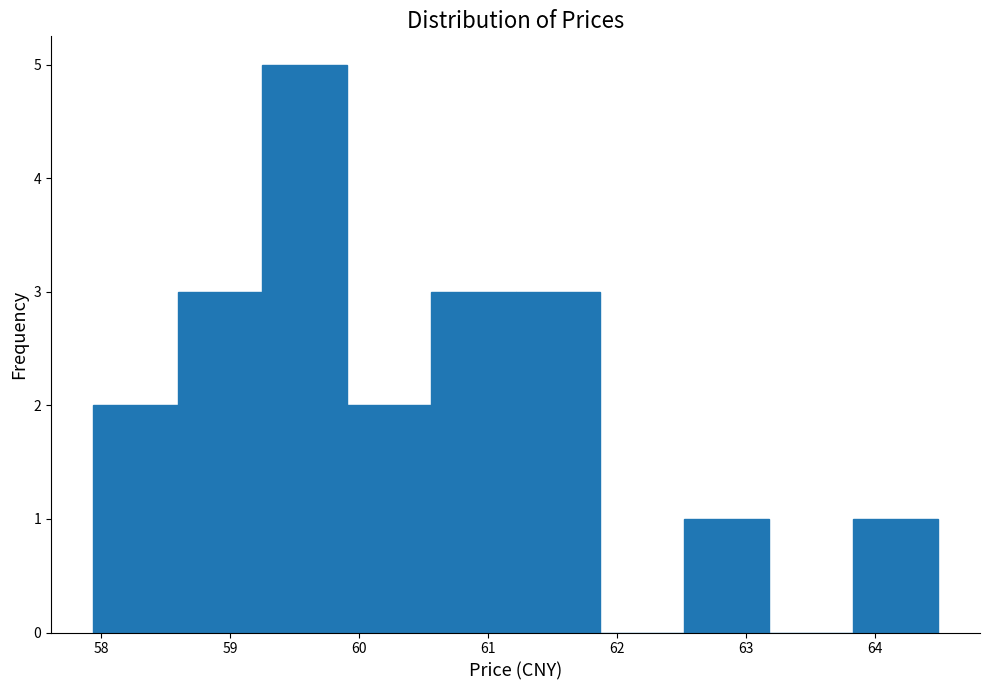

Over which range of the x-axis is the bar tallest?

59.3 to 59.9